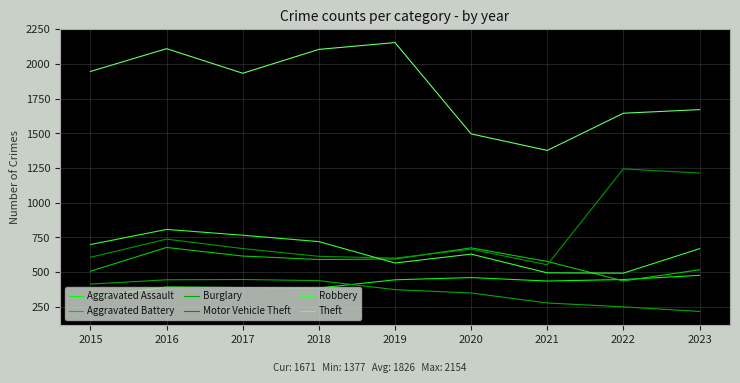

Between 2017 and 2022, which is larger?

2022